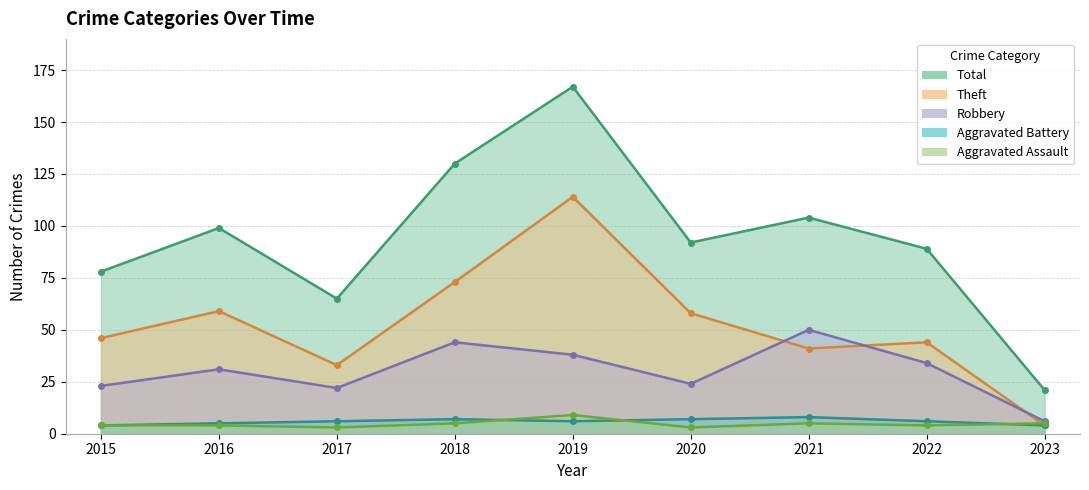

At which category is the sum across all series the highest?

2019